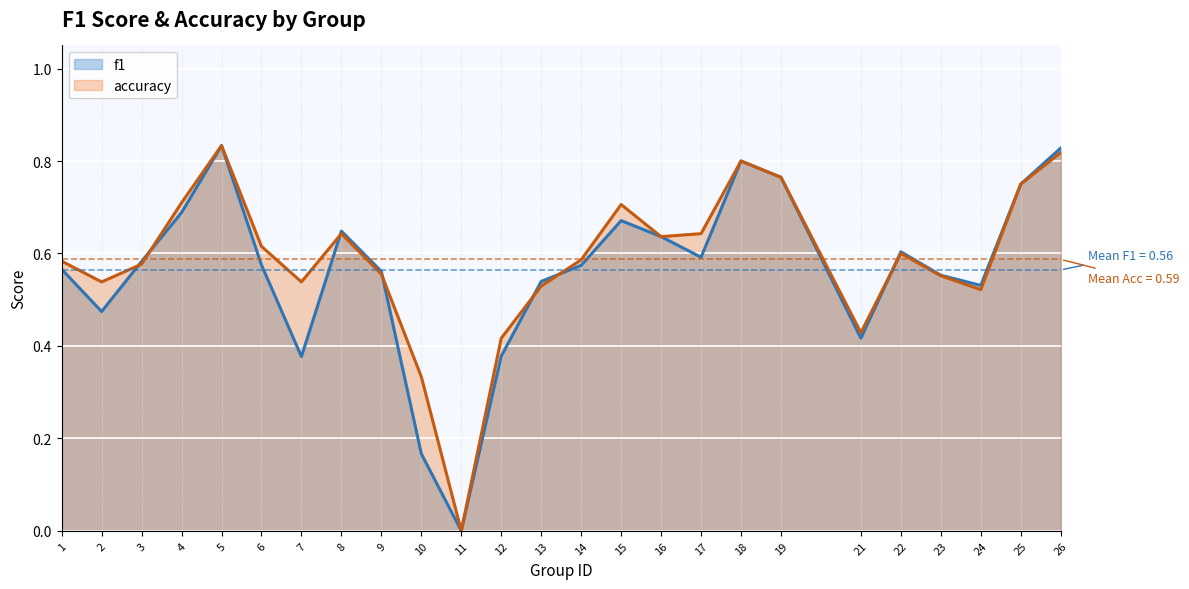

True or false: f1 has a value of 0.2 at 10.

True